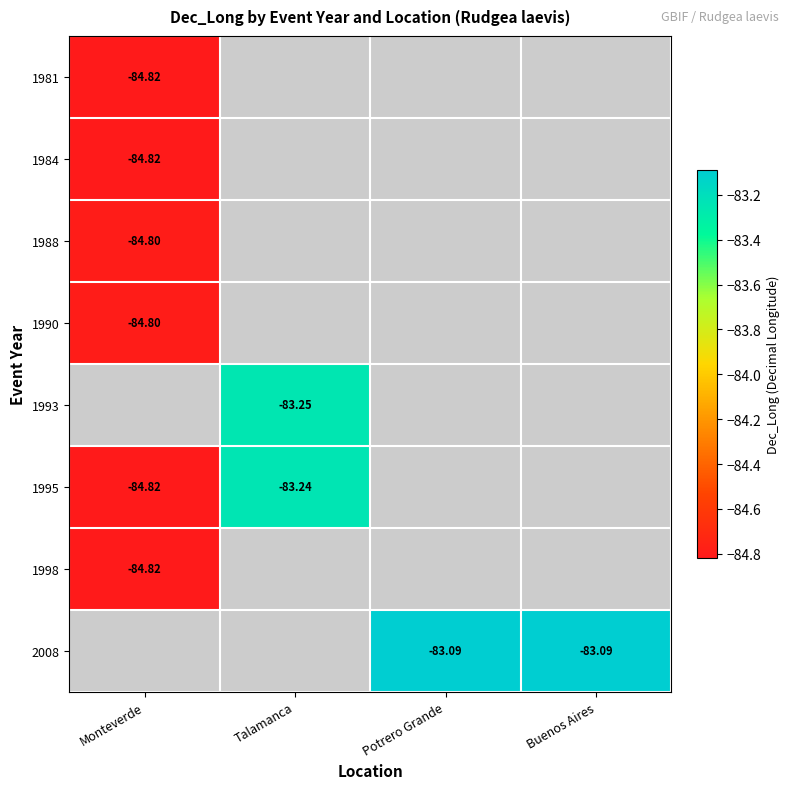

How many categories are shown in the chart?

4